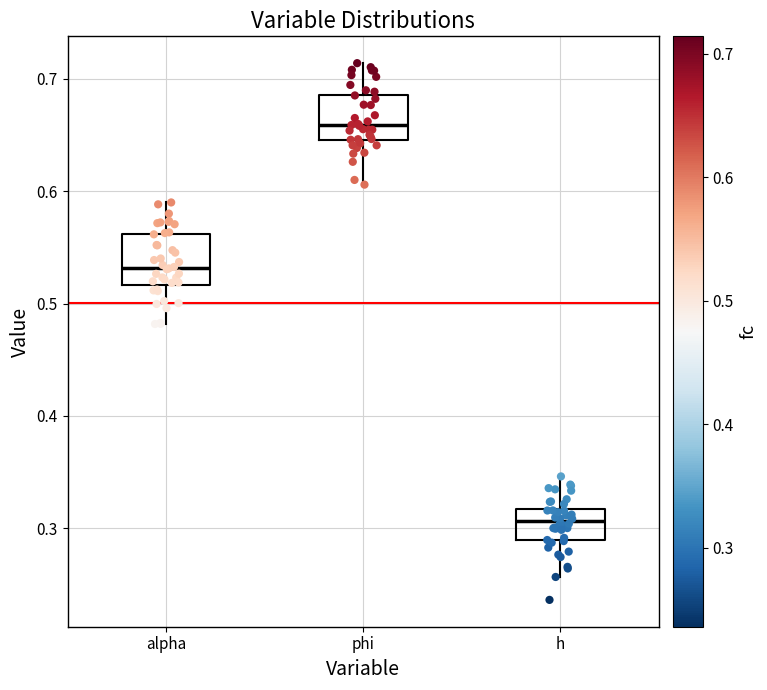

Reading left to right, transcribe this box plot: for each box, give where its median line is, the range the box spans, and where its two whiskers end, as read against the y-axis. The values are not printed on the chart, so give them approximately, as read against the axis.

alpha: median 0.53, box 0.52 to 0.56, whiskers 0.48 to 0.59
phi: median 0.66, box 0.65 to 0.69, whiskers 0.61 to 0.71
h: median 0.31, box 0.29 to 0.32, whiskers 0.26 to 0.35